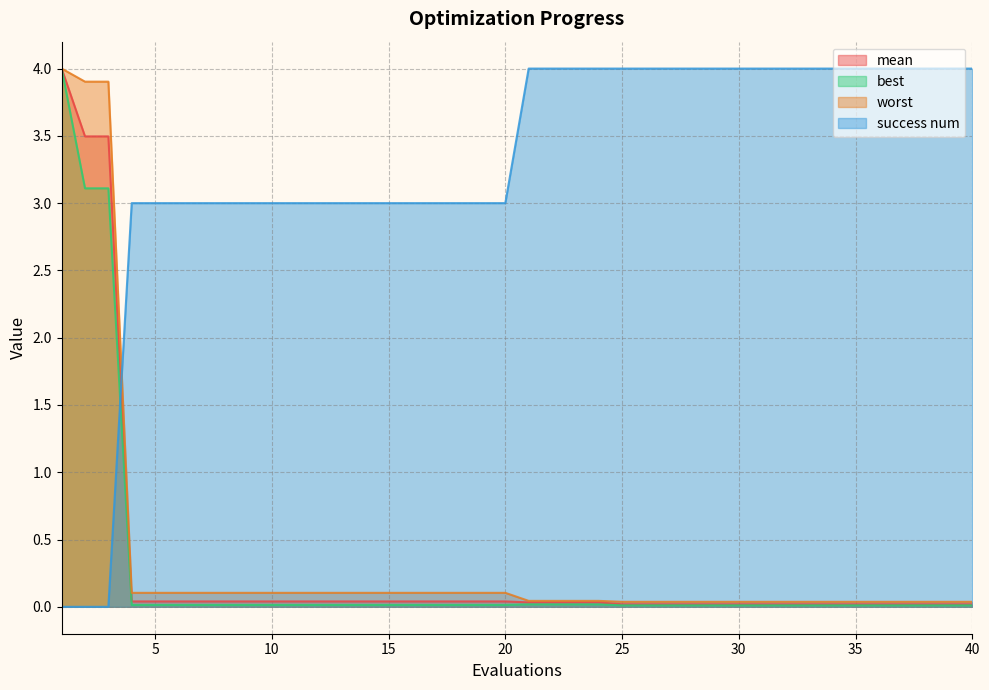

Where is worst nearest to the value 2?

4